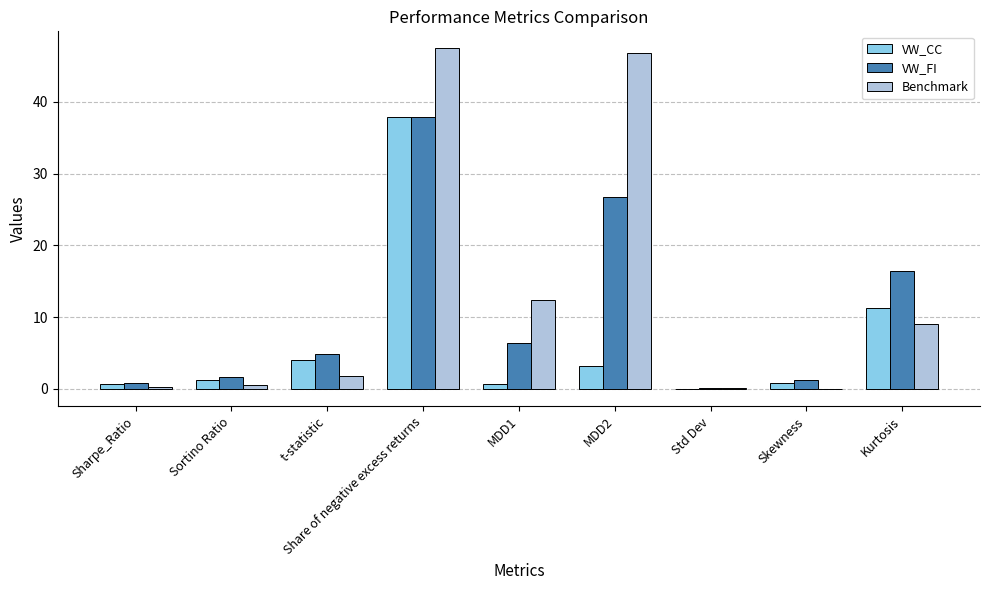

What is the maximum value for VW_FI?

37.9